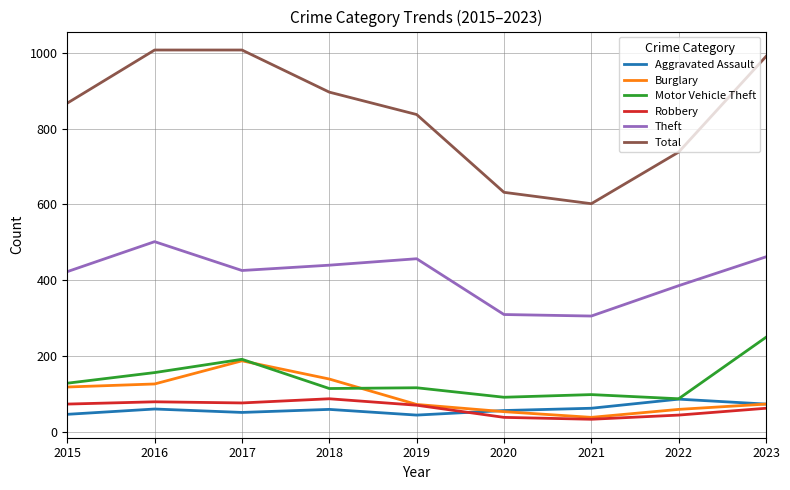

True or false: Theft and Aggravated Assault intersect in this chart.

False